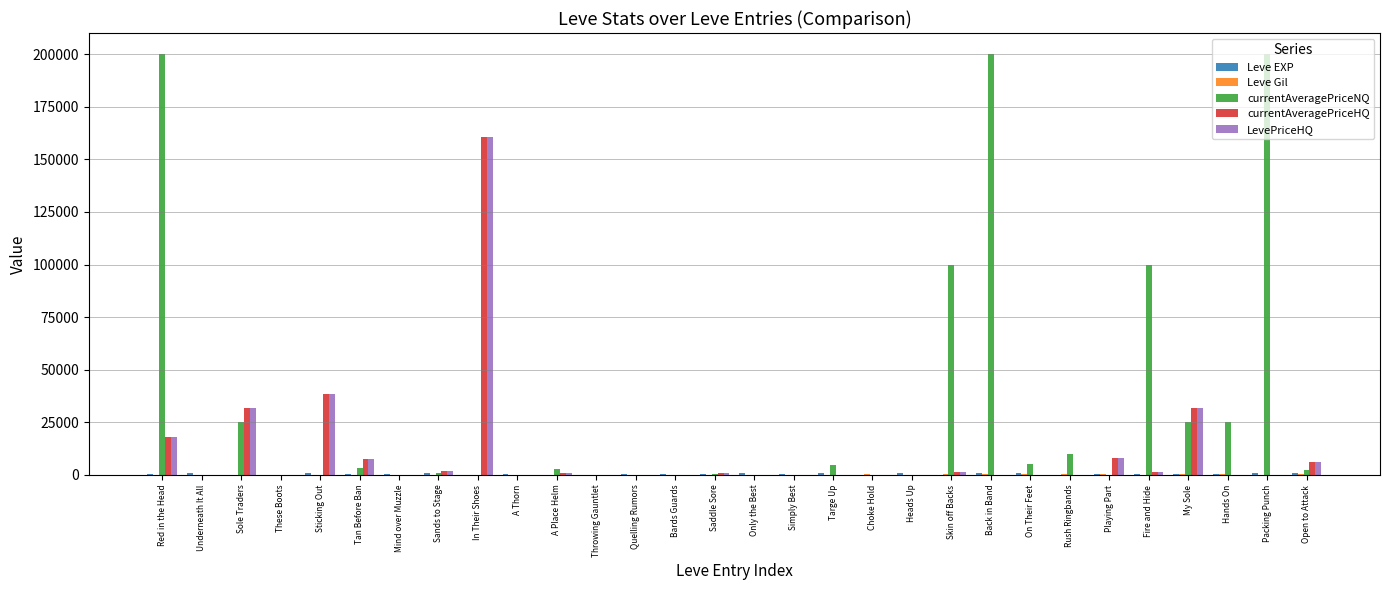

At which category is the sum across all series the highest?

In Their Shoes